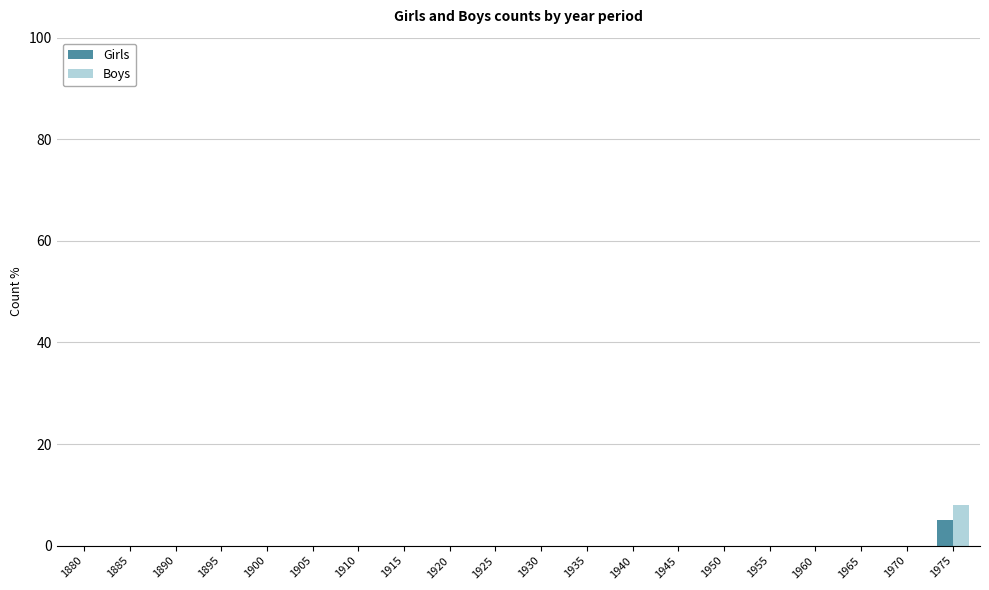

How many Boys values are between 0 and 1?

19